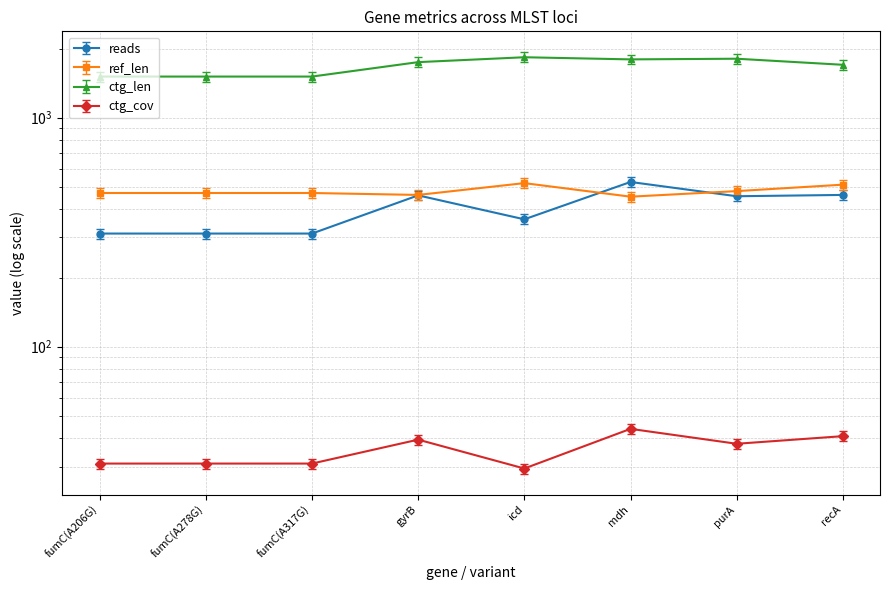

Which series has the widest spread of values?

ctg_len